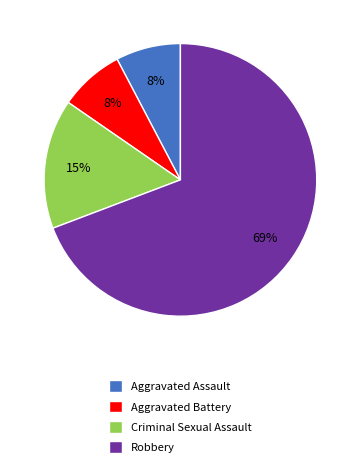

To the nearest percent, what is the combined percentage of Aggravated Battery and Criminal Sexual Assault?

23%